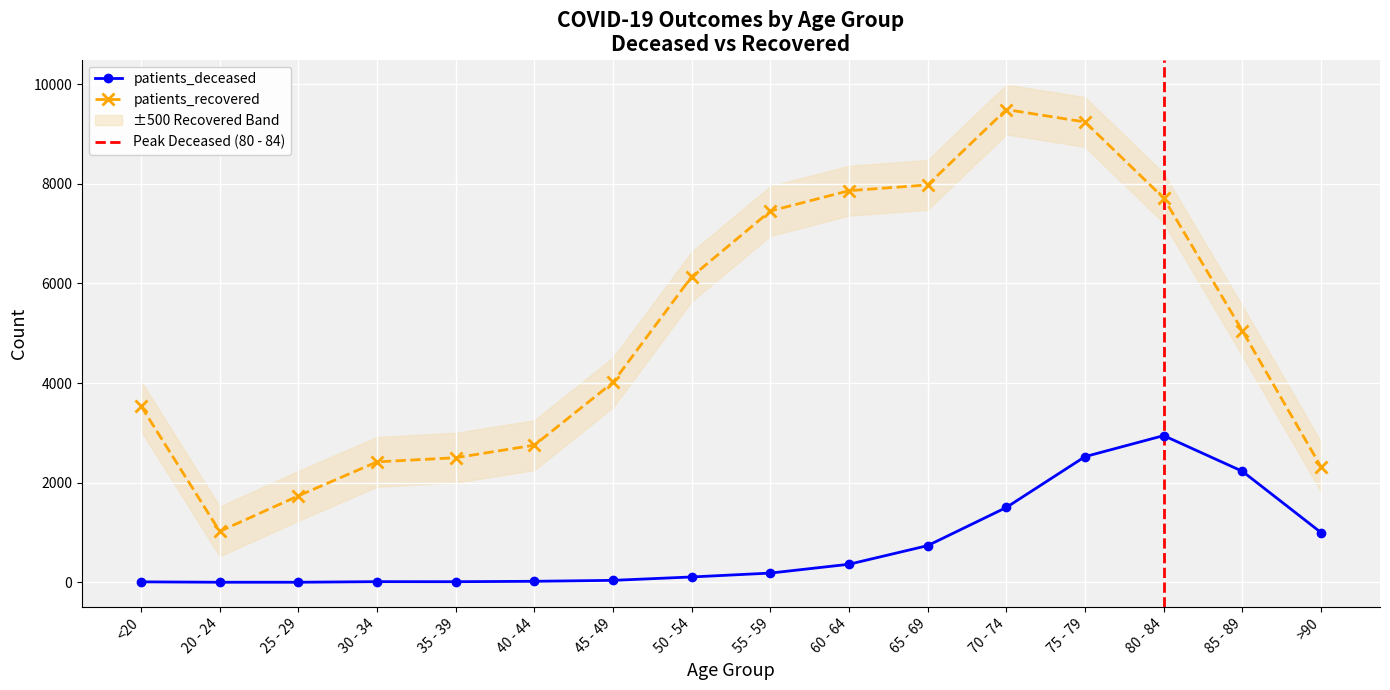

What is the maximum value for patients_recovered?

9490